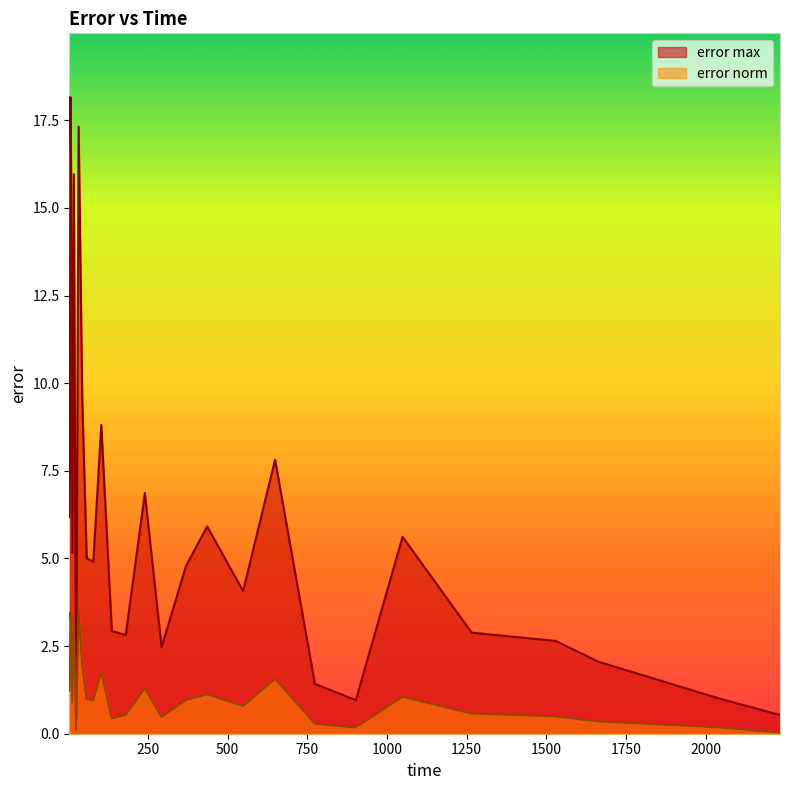

Rank the series by their maximum value, from highest to lowest.

error max, error norm